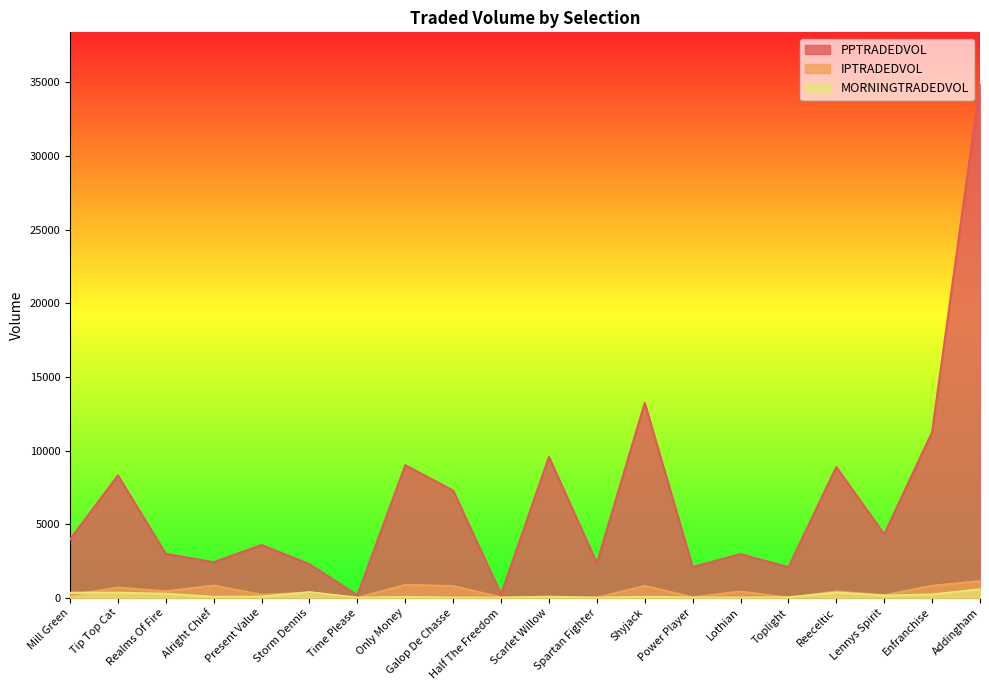

Between Lennys Spirit and Present Value, which is larger?

Lennys Spirit